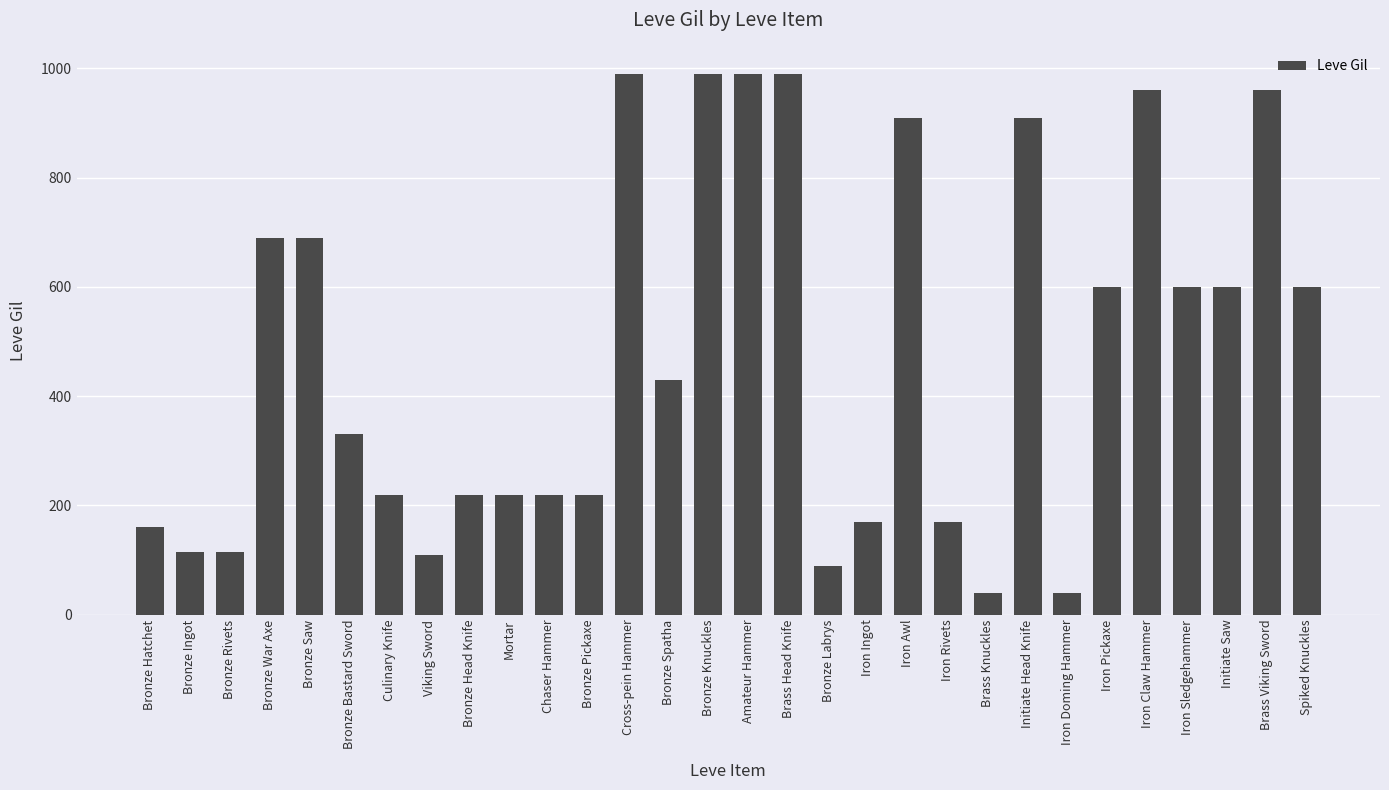

What is the change in value from Bronze War Axe to Bronze Head Knife?

-470